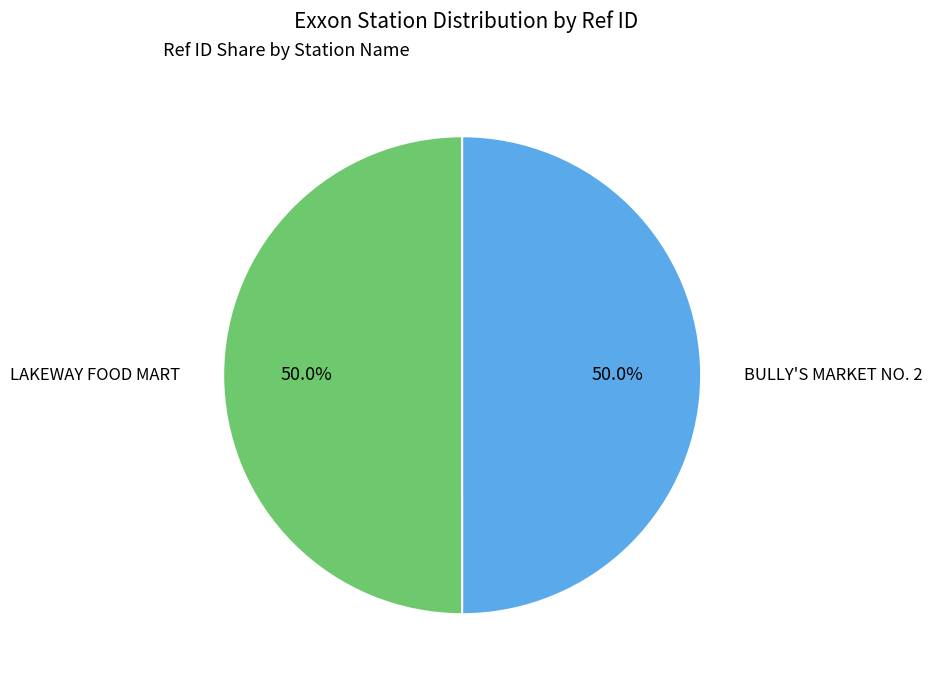

How many slices are in this pie chart?

2